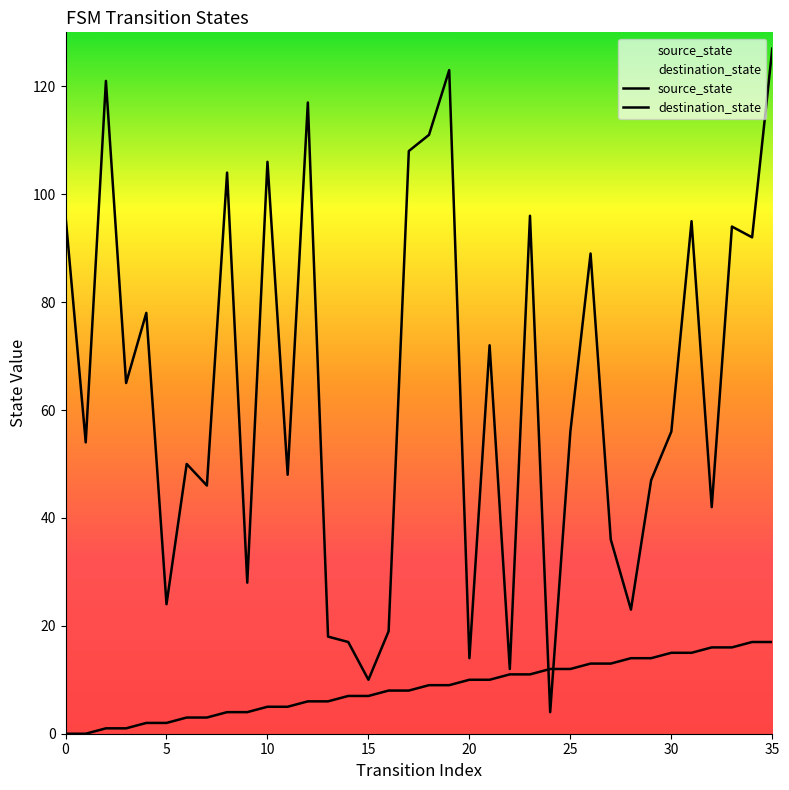

True or false: source_state has a value of 6 at 13.

True